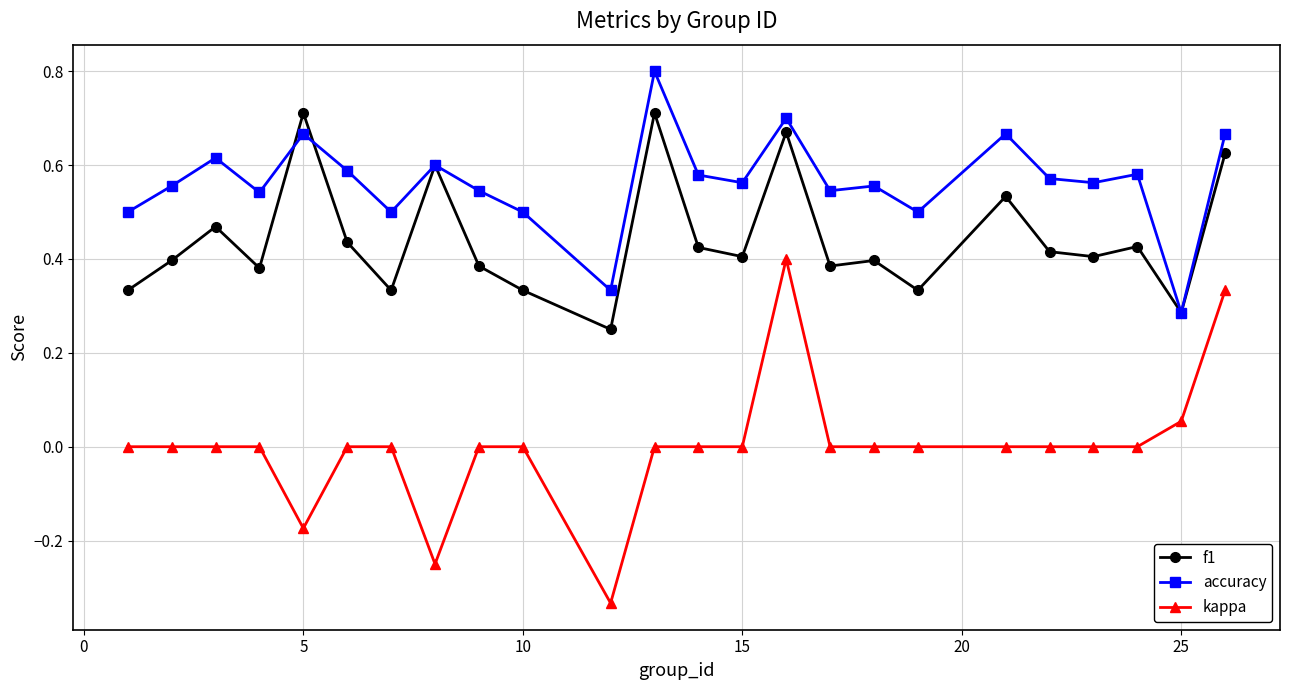

Count the number of categories in the chart.

24